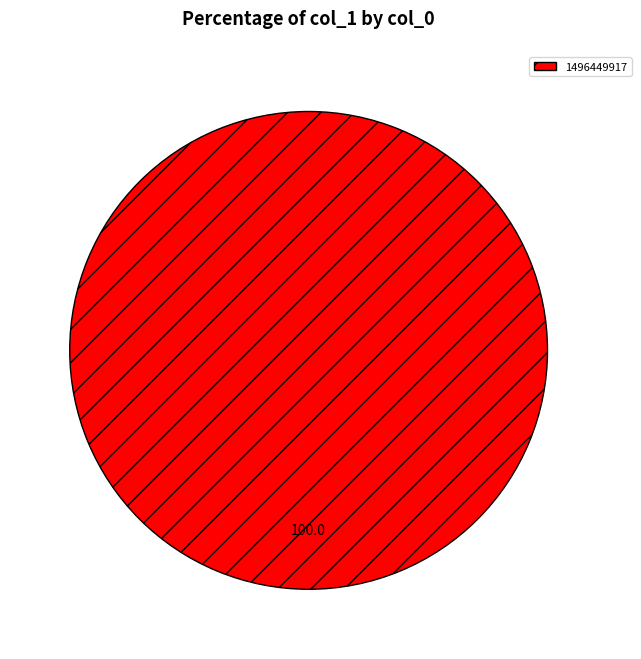

Count the number of slices in the pie.

1